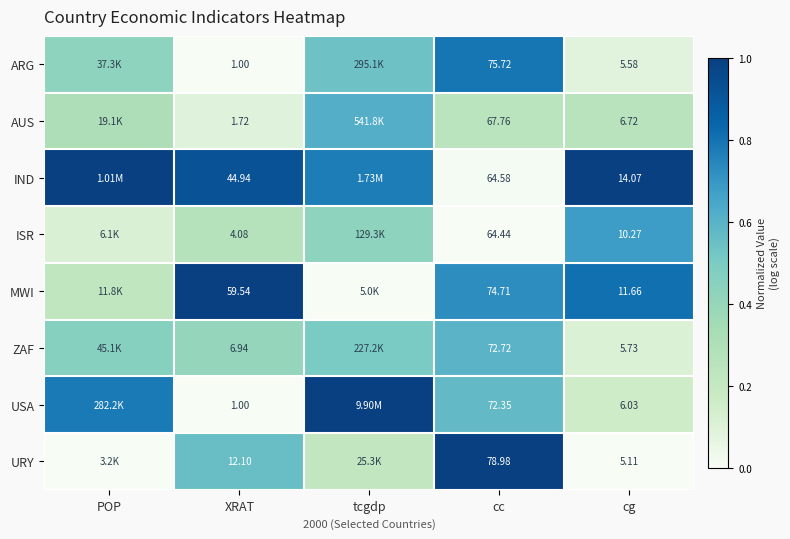

Rank the series at cg from highest to lowest value.

IND, MWI, ISR, AUS, USA, ZAF, ARG, URY